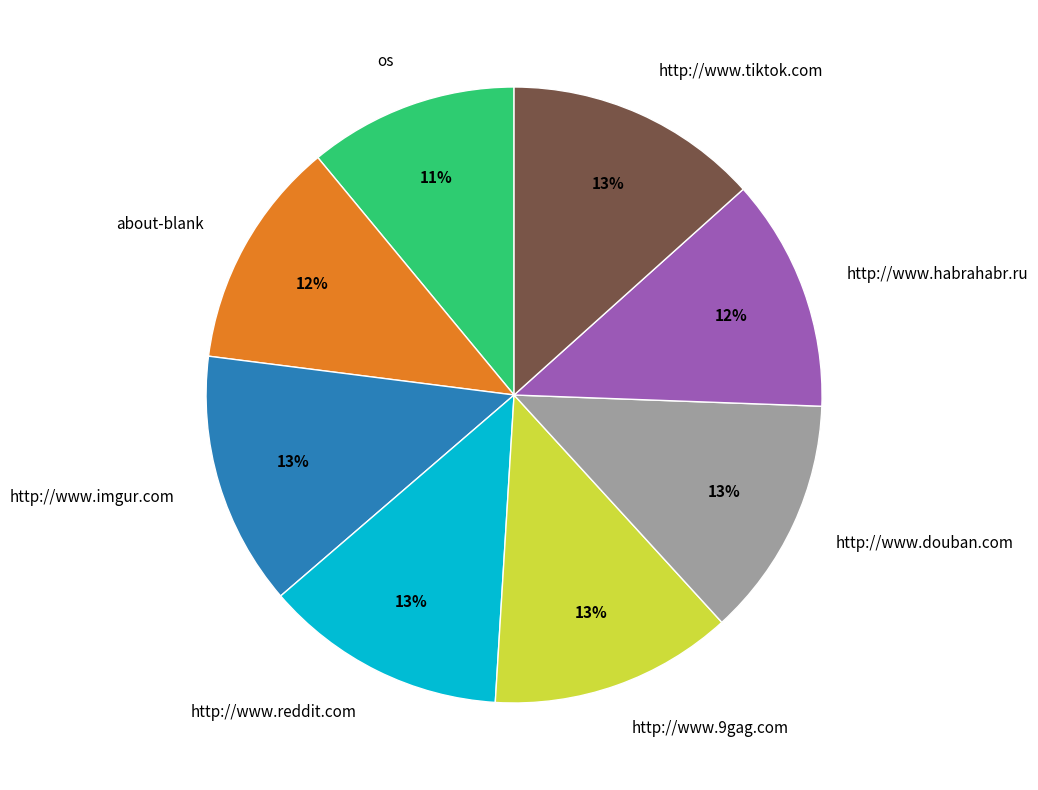

Count the number of slices in the pie.

8